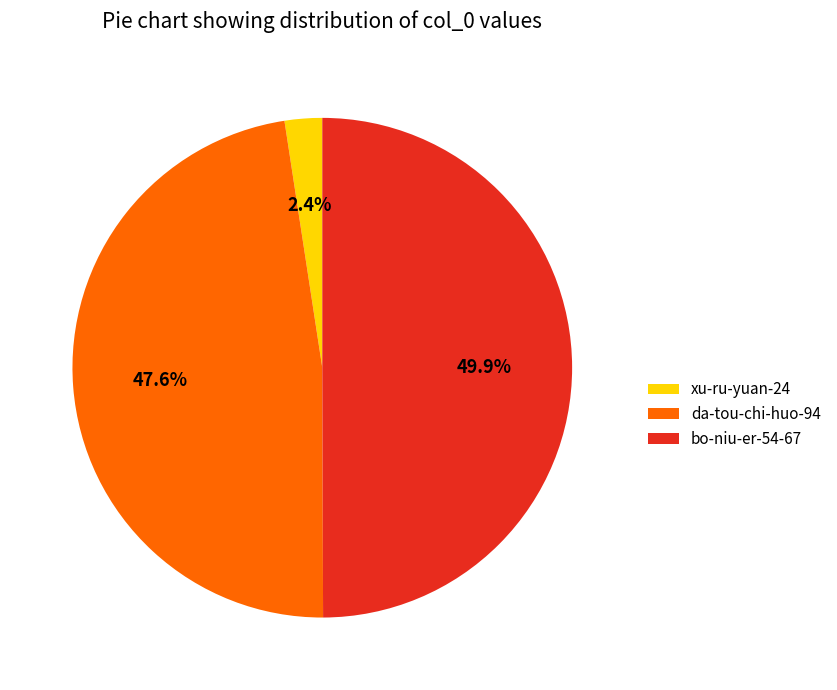

Which has a higher value, xu-ru-yuan-24 or da-tou-chi-huo-94?

da-tou-chi-huo-94